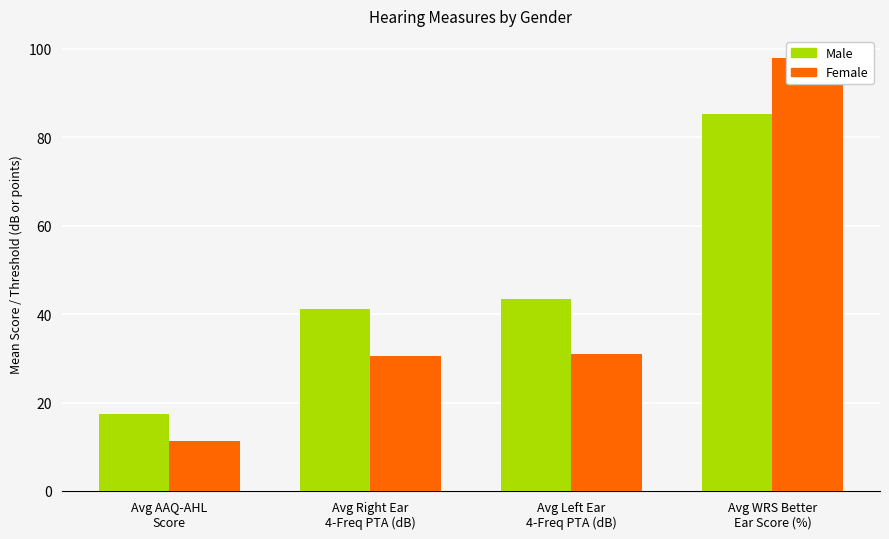

What is the minimum value for Female?

11.3